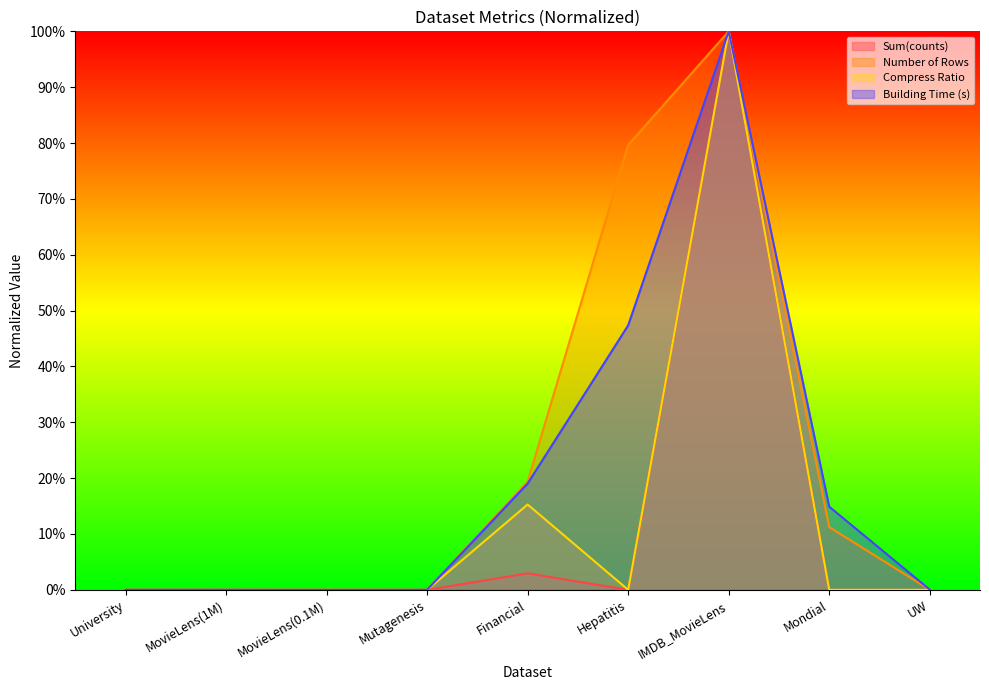

How many lines are shown in the chart?

4